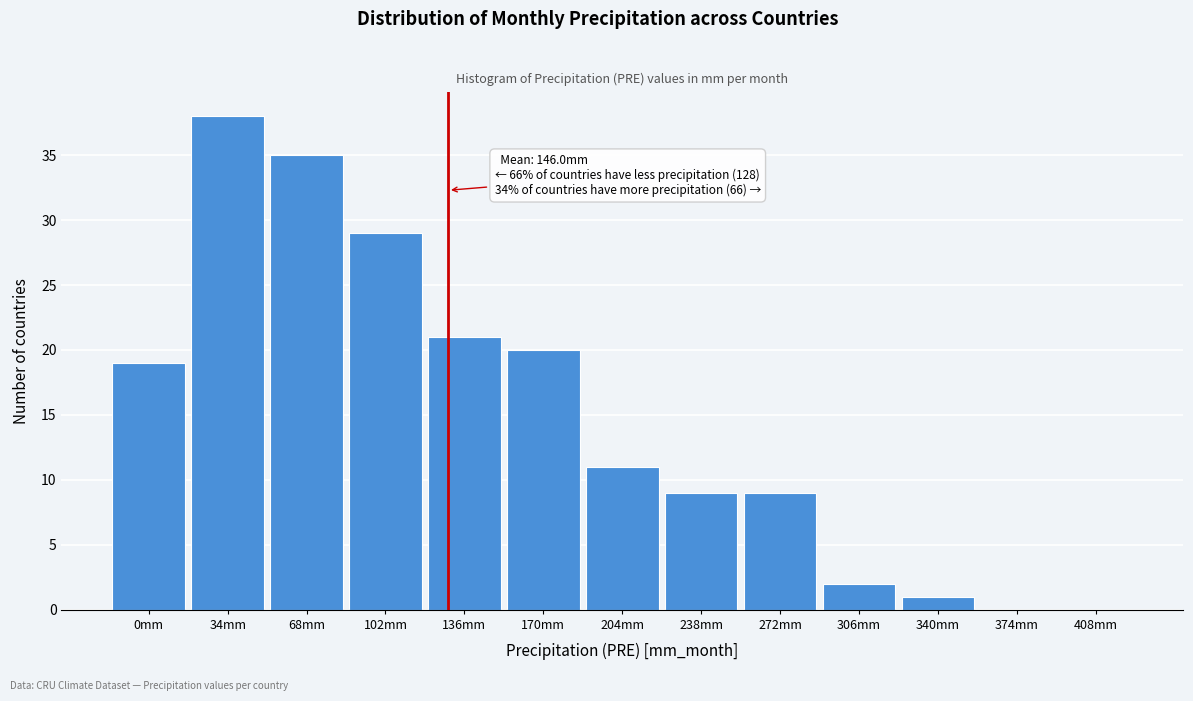

Reading left to right, list all the values displayed in this chart.

0mm=19	34mm=38	68mm=35	102mm=29	136mm=21	170mm=20	204mm=11	238mm=9	272mm=9	306mm=2	340mm=1	374mm=0	408mm=0